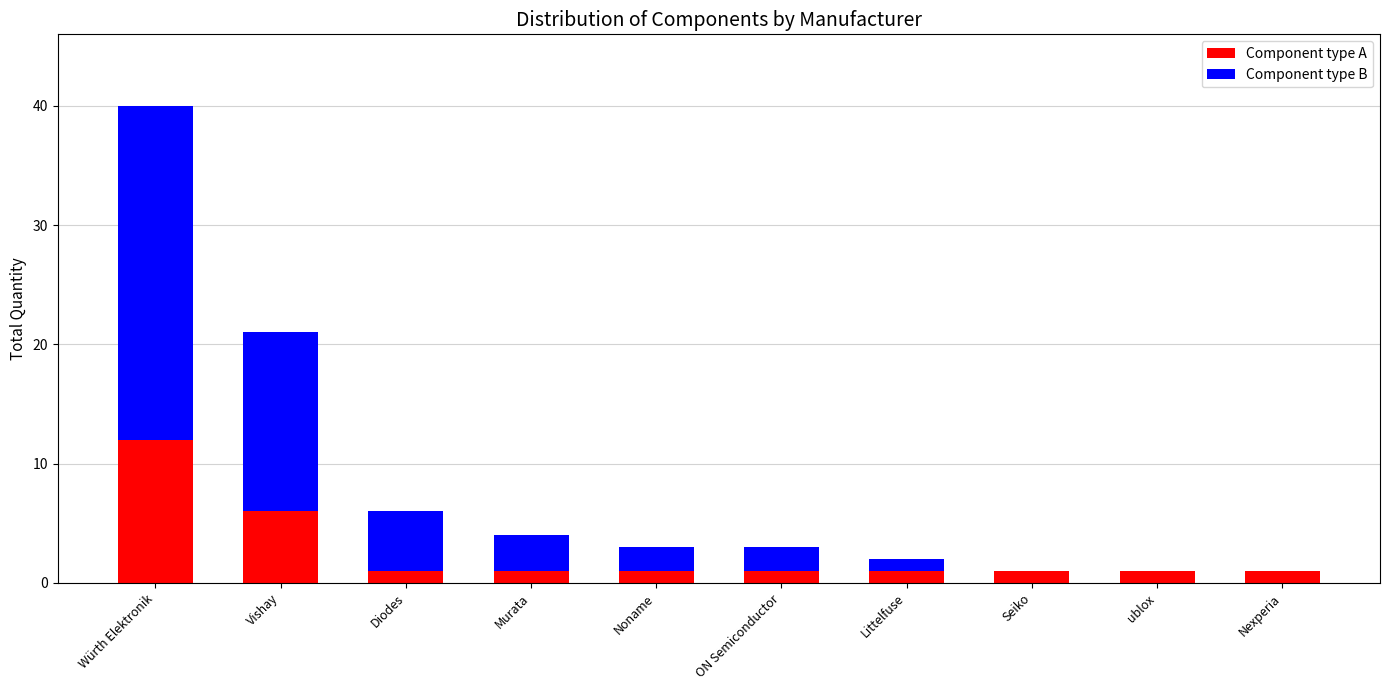

The value of Component type A at ON Semiconductor is 1. True or false?

True